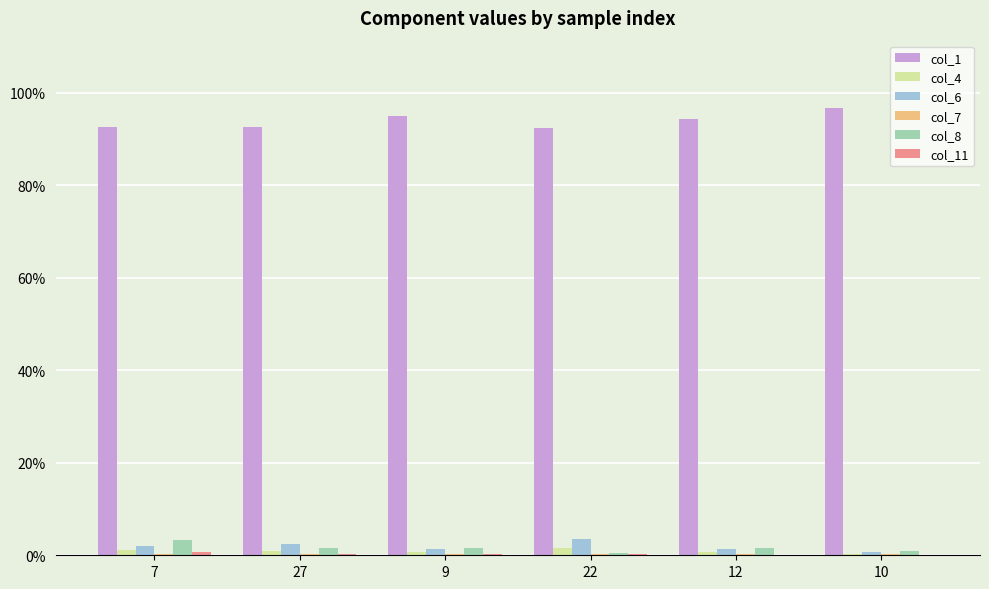

Which series has the largest total across all categories?

col_1